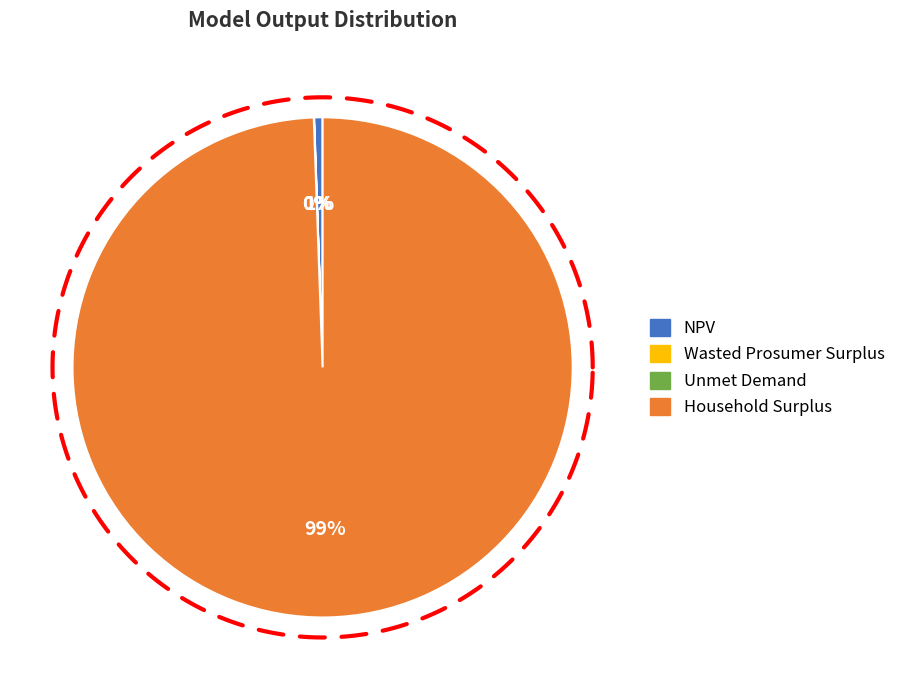

To the nearest percent, what is the average slice percentage?

25%